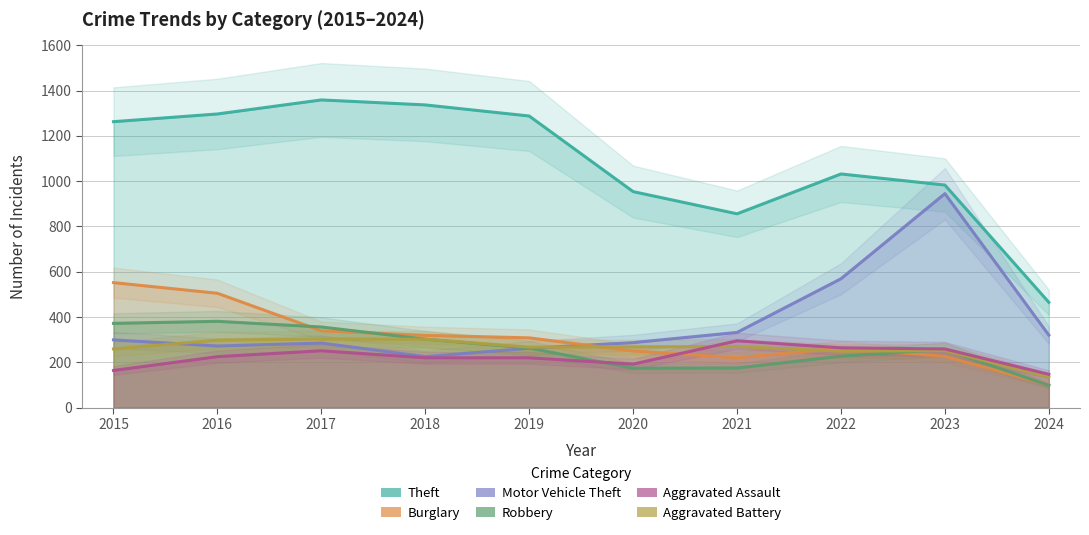

Rank the series by their maximum value, from highest to lowest.

Theft, Motor Vehicle Theft, Burglary, Robbery, Aggravated Battery, Aggravated Assault